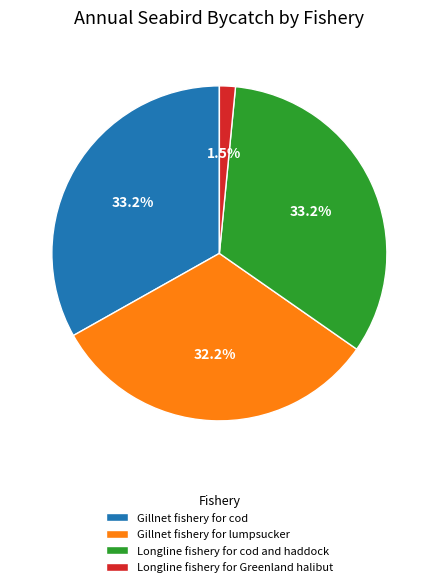

Between Longline fishery for Greenland halibut and Gillnet fishery for cod, which is larger?

Gillnet fishery for cod